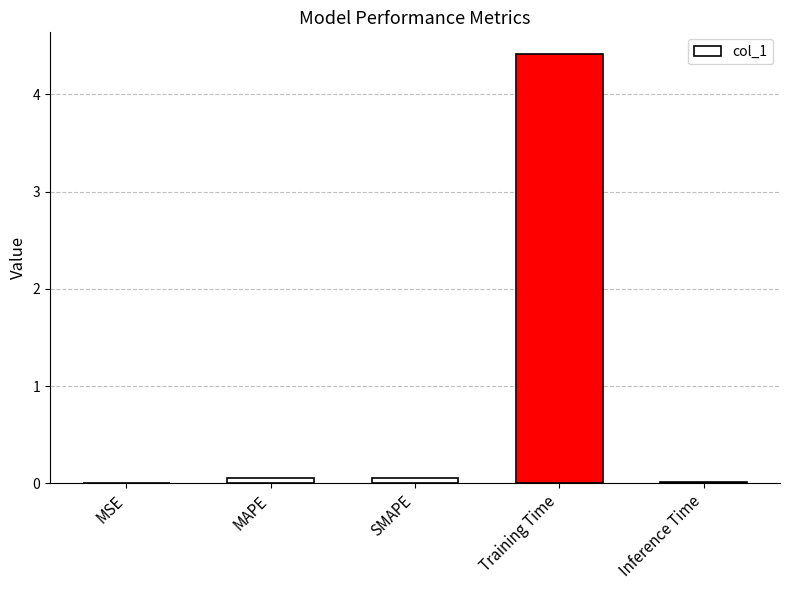

How many categories are shown in the chart?

5